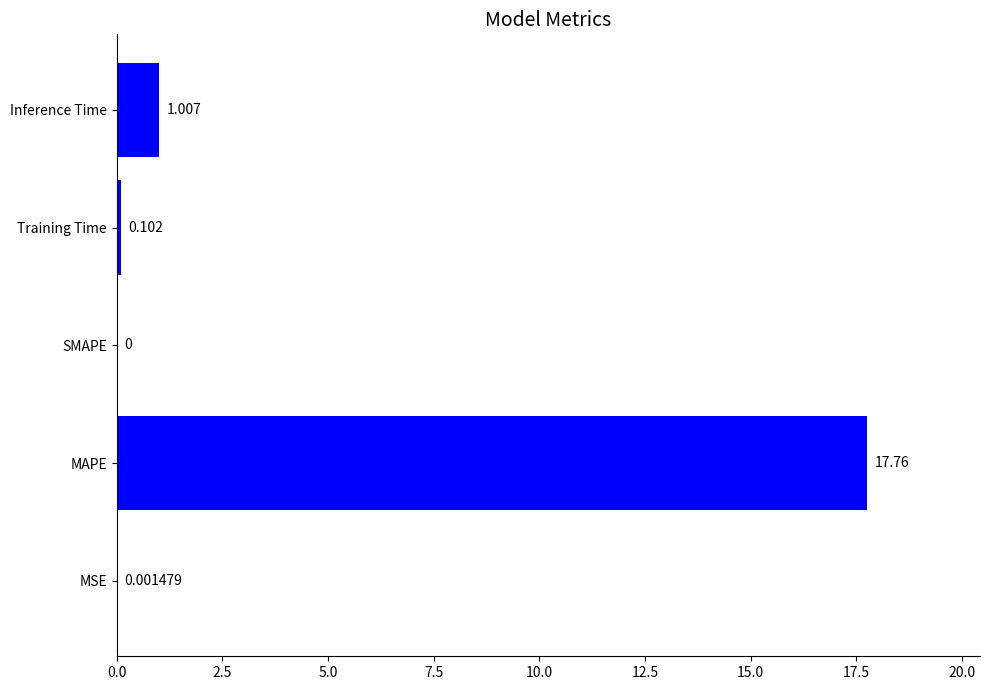

What is the sum of all values?

18.9